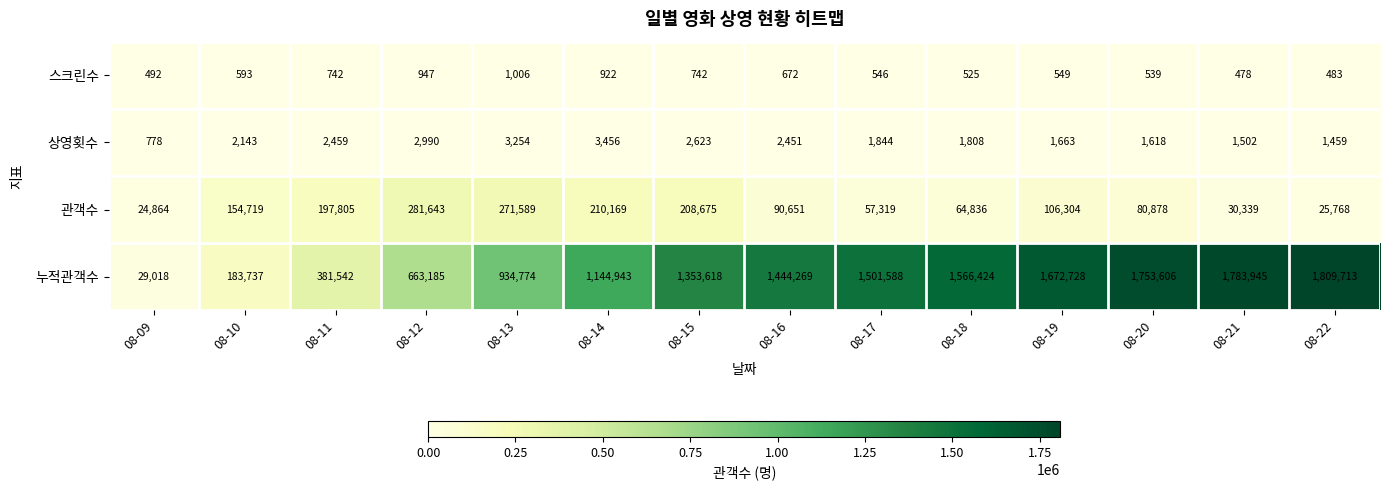

What is the difference between the 스크린수 values at 08-18 and 08-19?

24